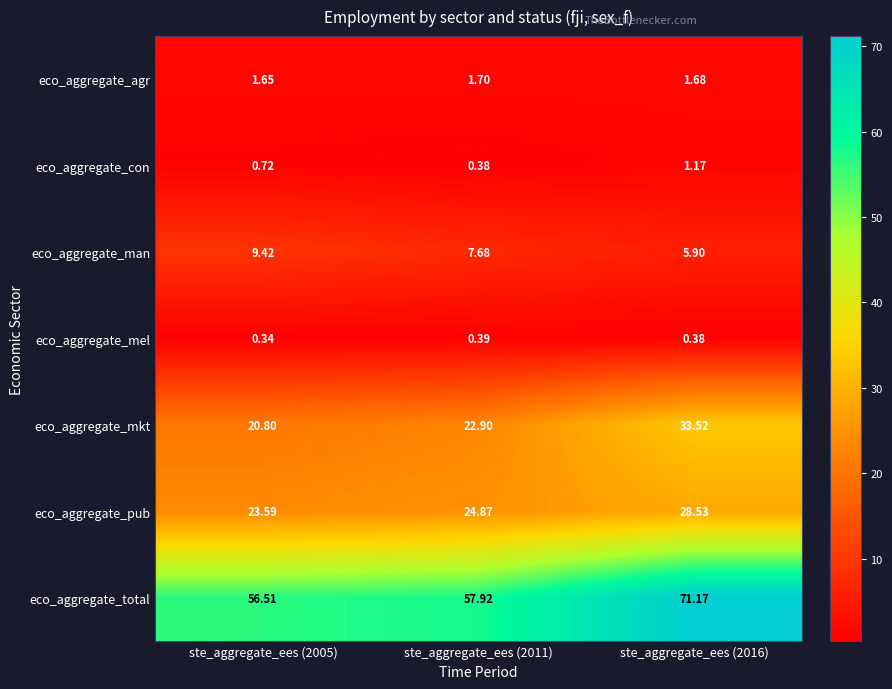

What is the total value across all series at ste_aggregate_ees (2011)?

115.8